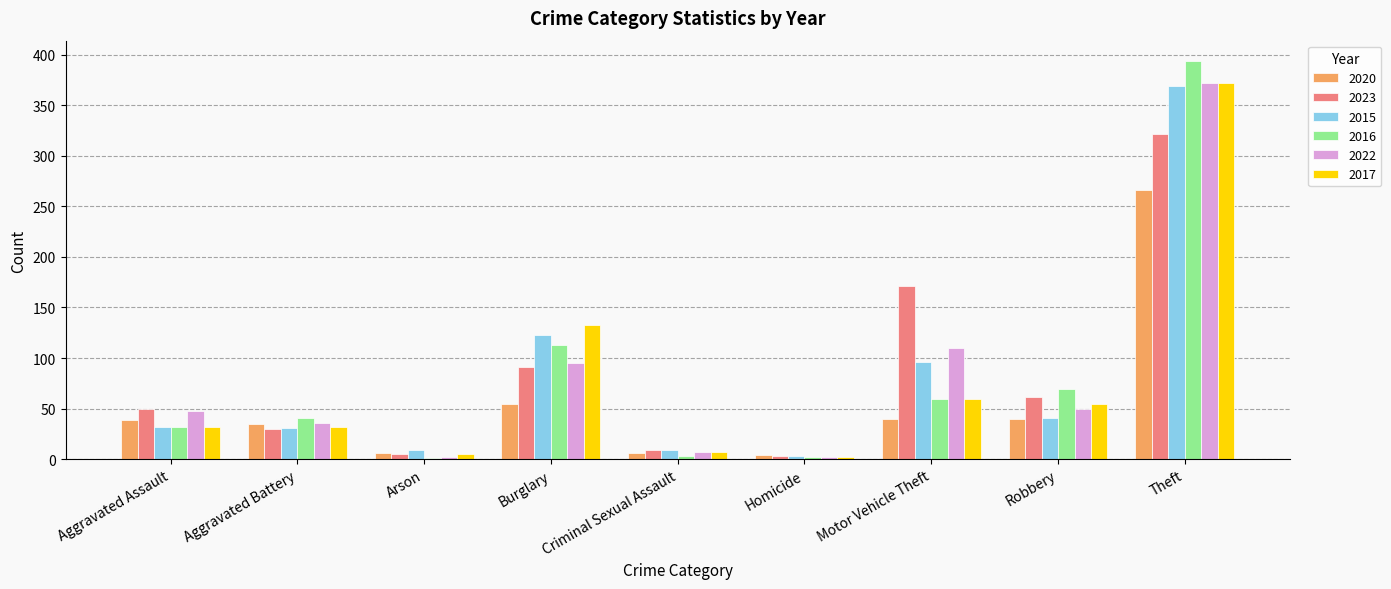

Are the bars grouped side by side (vs. stacked)?

Yes